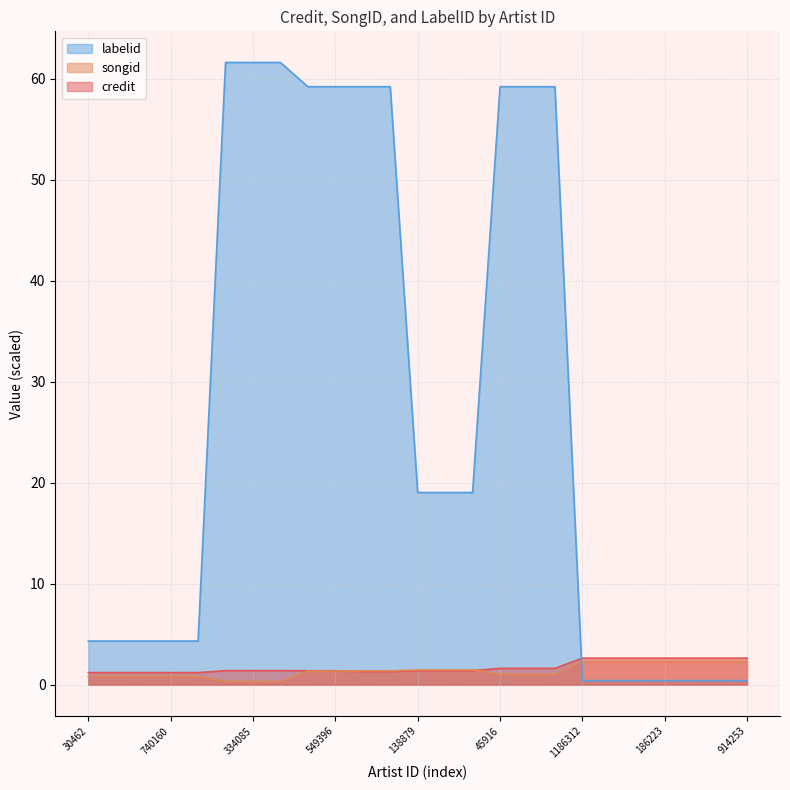

What is the difference between the highest and lowest values at 549396?

57.8